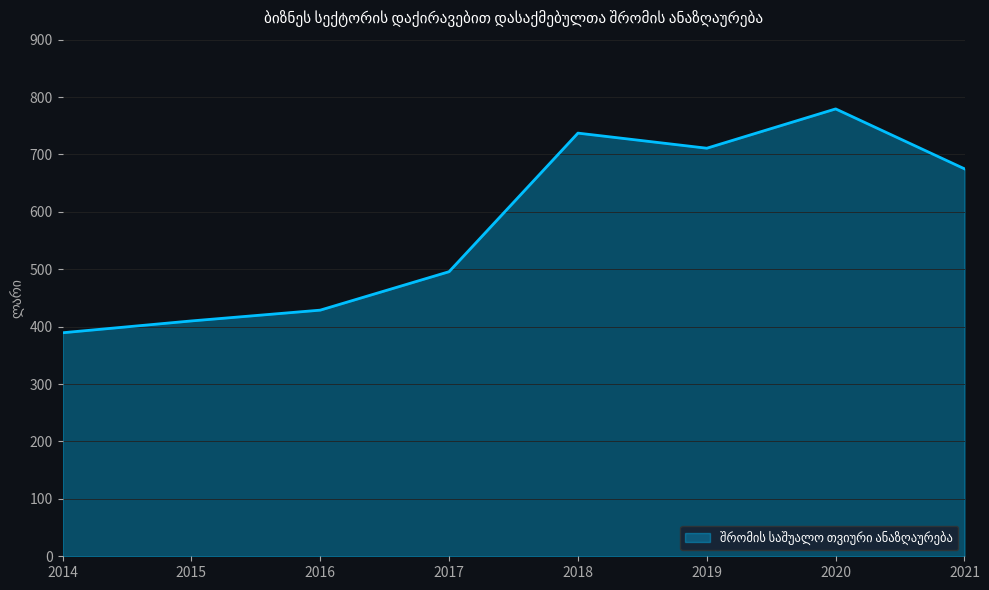

What is the difference between the values at 2020 and 2021?

104.4